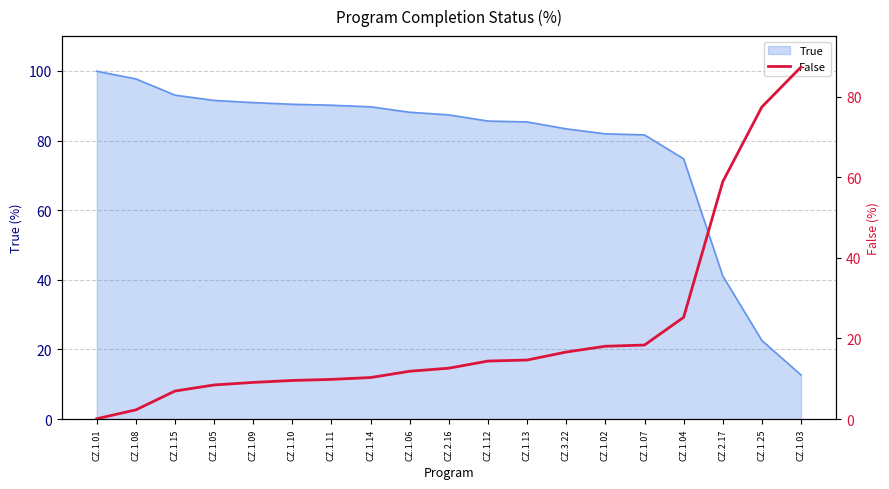

Which category has the highest value in the True series?

CZ.1.01